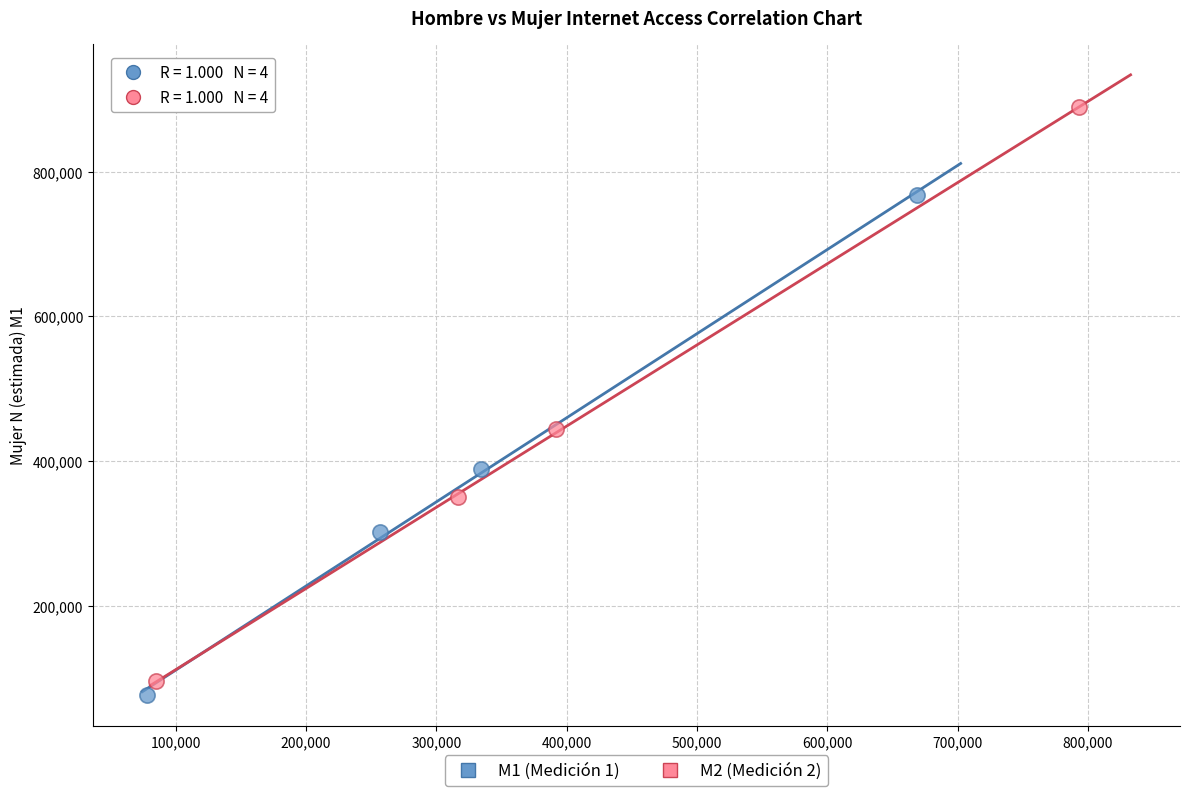

Which series contains the highest Y value?

M2 (Medición 2)